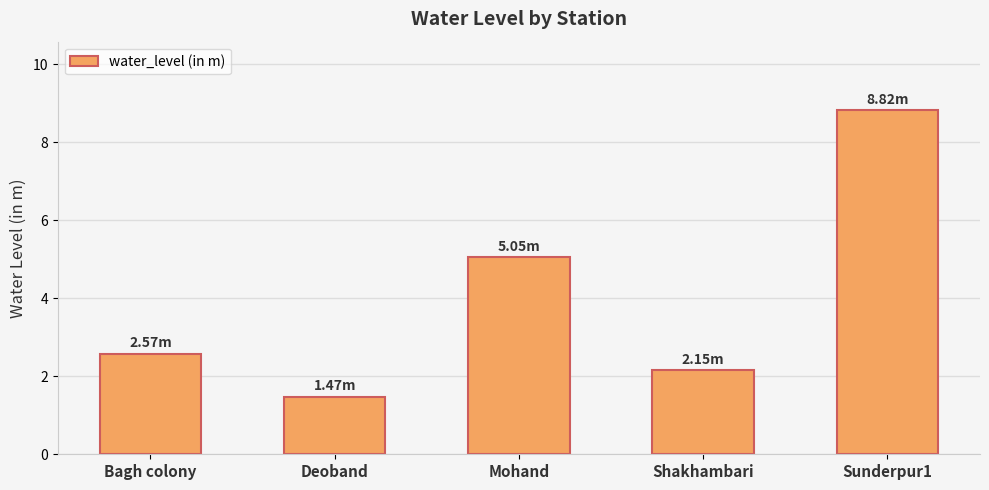

How many values exceed 2?

4